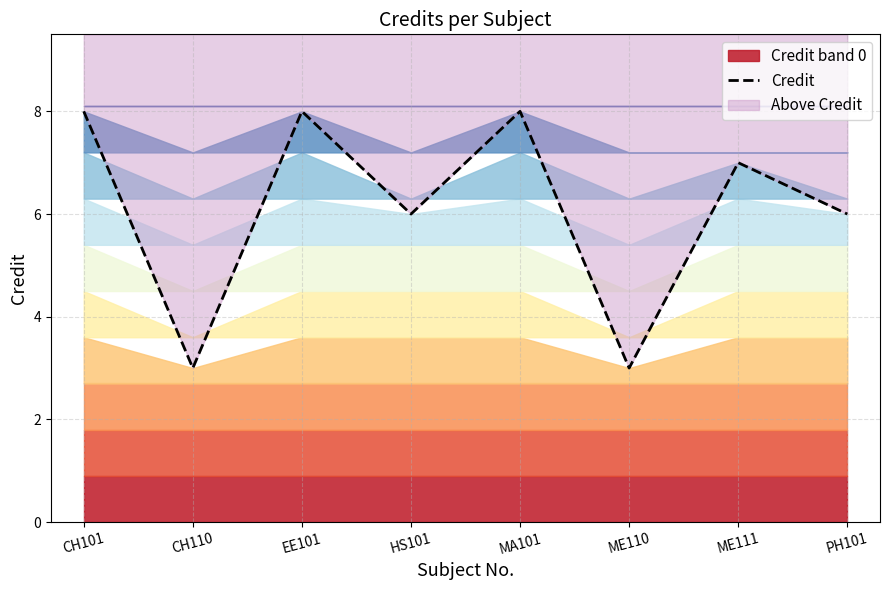

What is the value of the 1st point from the left?

8